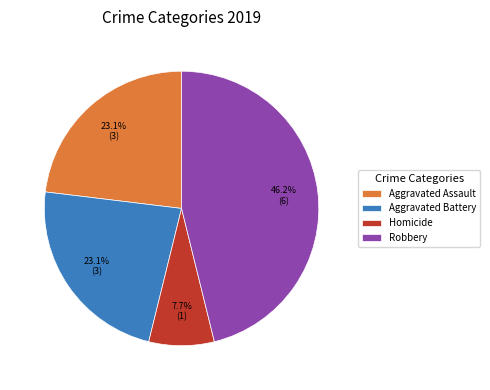

Which slice is the smallest?

Homicide